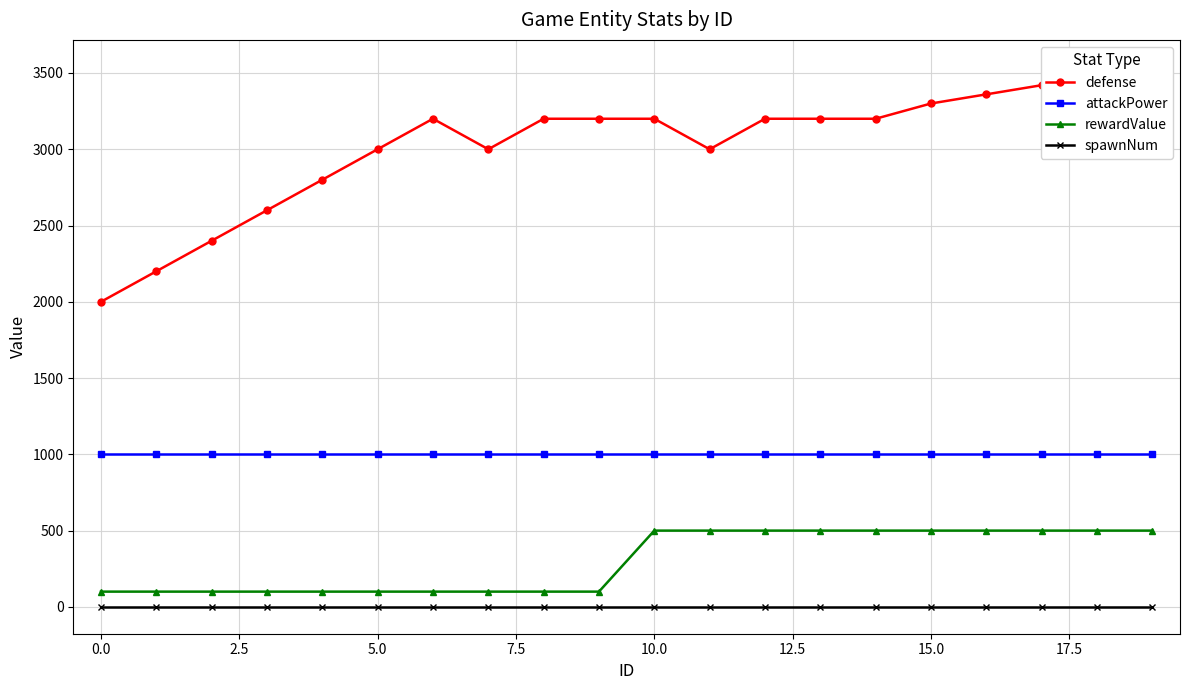

What is the value of the defense point at the 2nd from the left?

2200